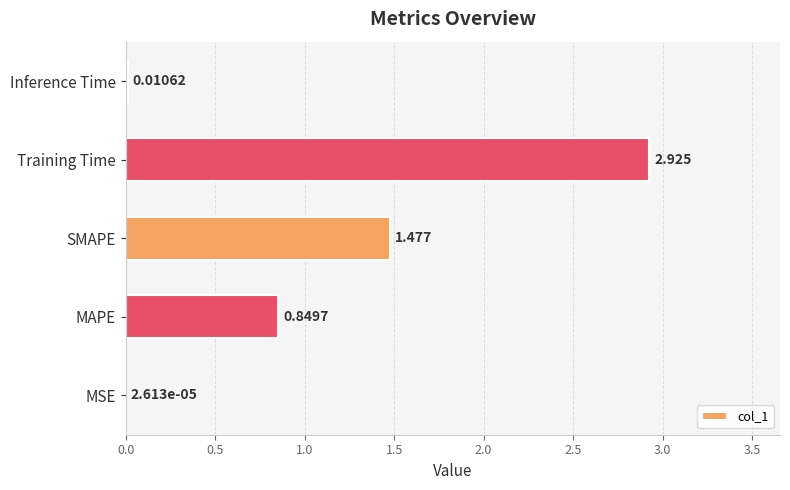

Where is the data nearest to the value 1?

MAPE